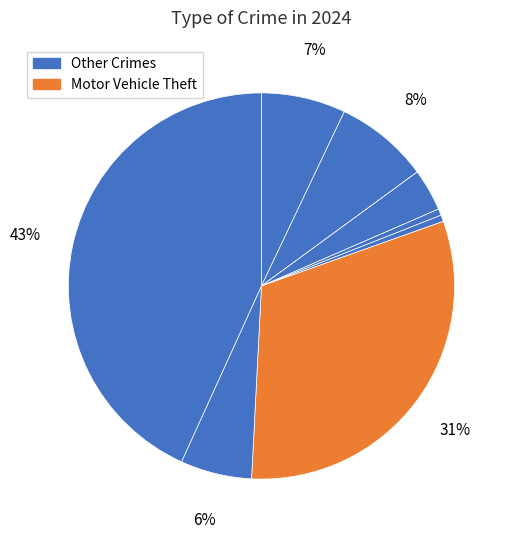

To the nearest percent, what is the difference between the largest and smallest slice percentages?

43%